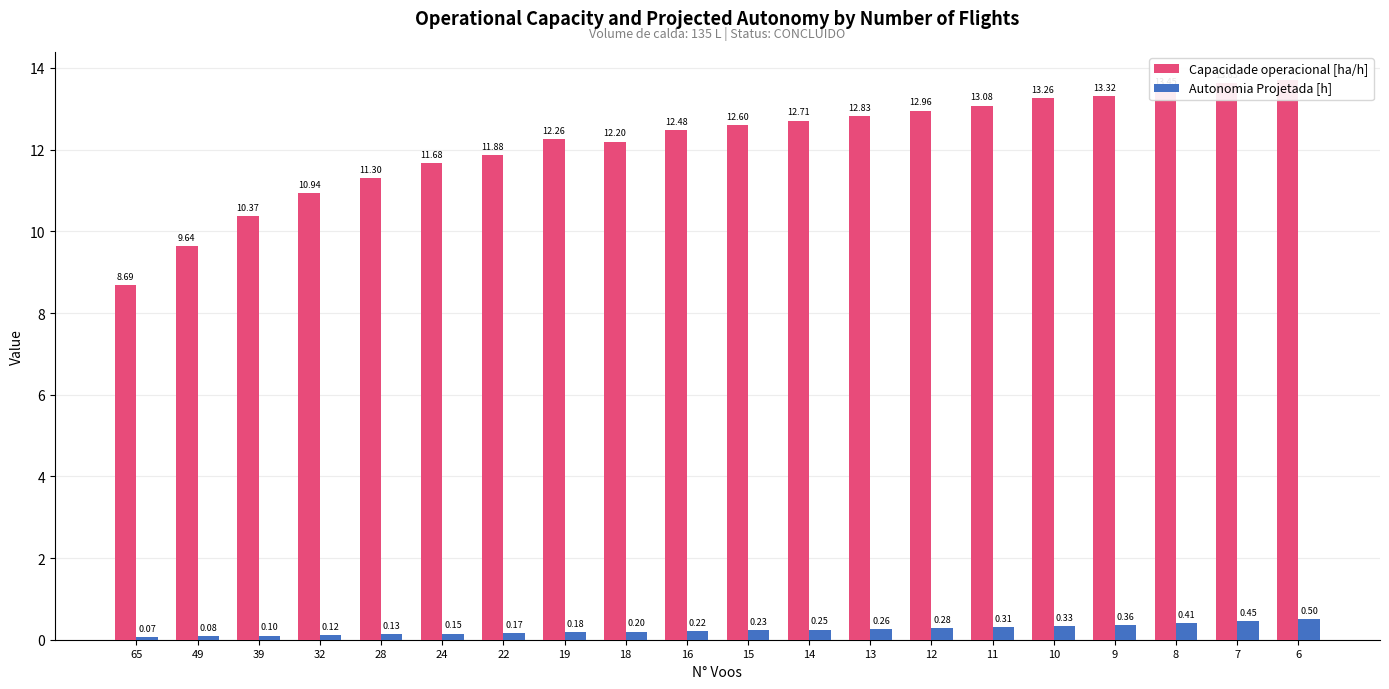

Is it true that Autonomia Projetada [h] equals 0.0 at 18?

False